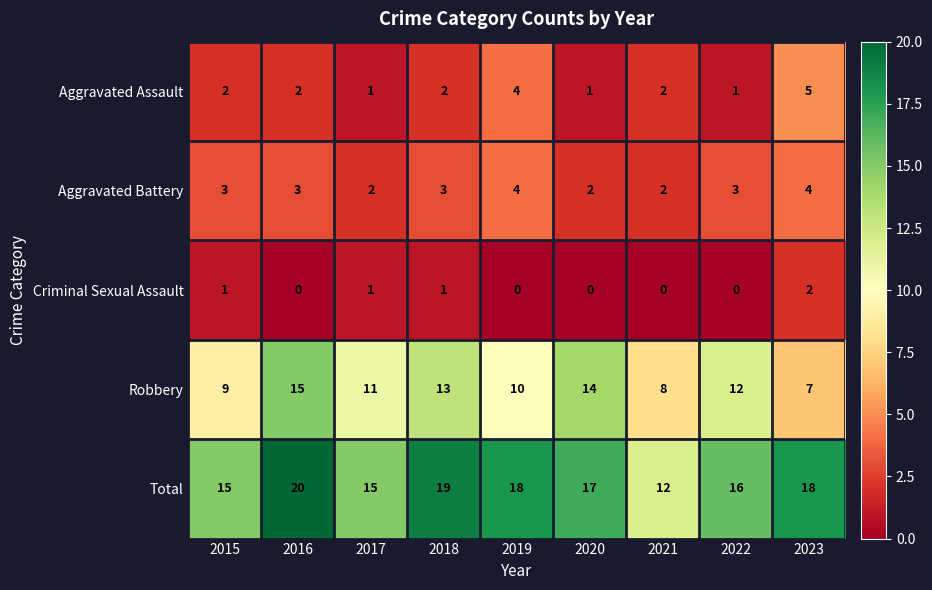

At 2015, list the series in order from smallest to largest.

Criminal Sexual Assault, Aggravated Assault, Aggravated Battery, Robbery, Total